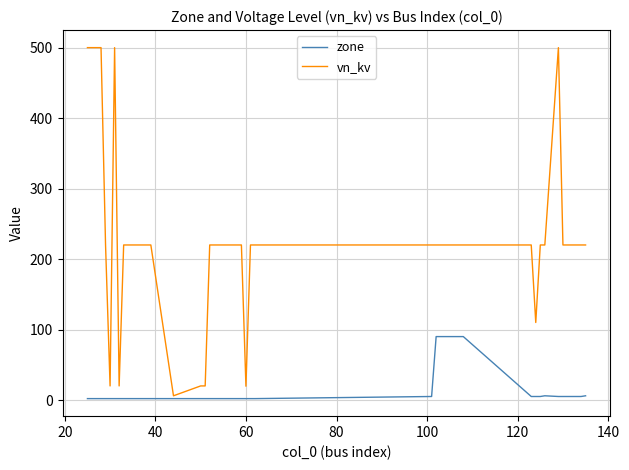

Count the number of categories in the chart.

40